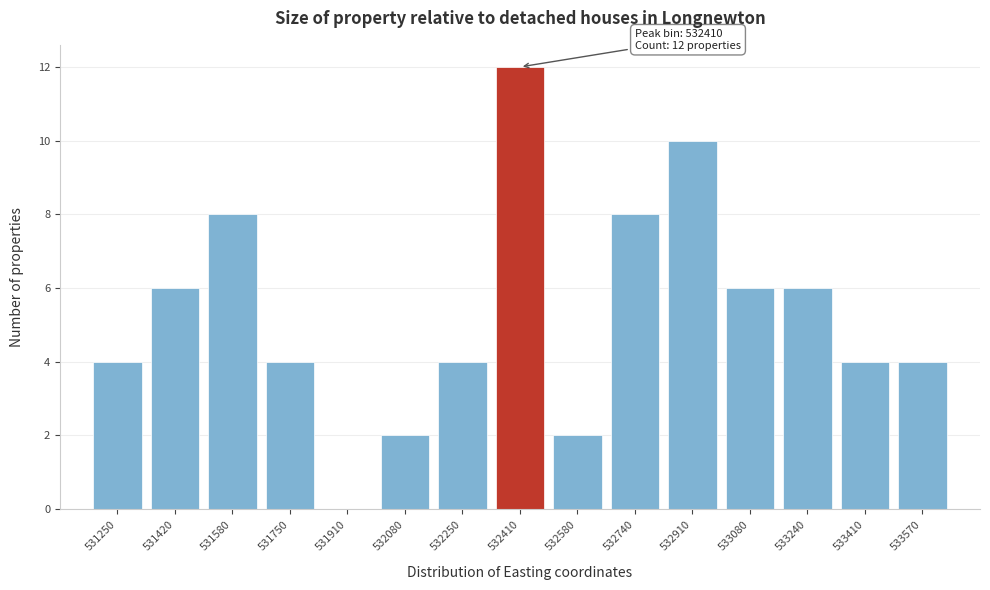

Which range on the x-axis has the tallest bar?

532320 to 532500